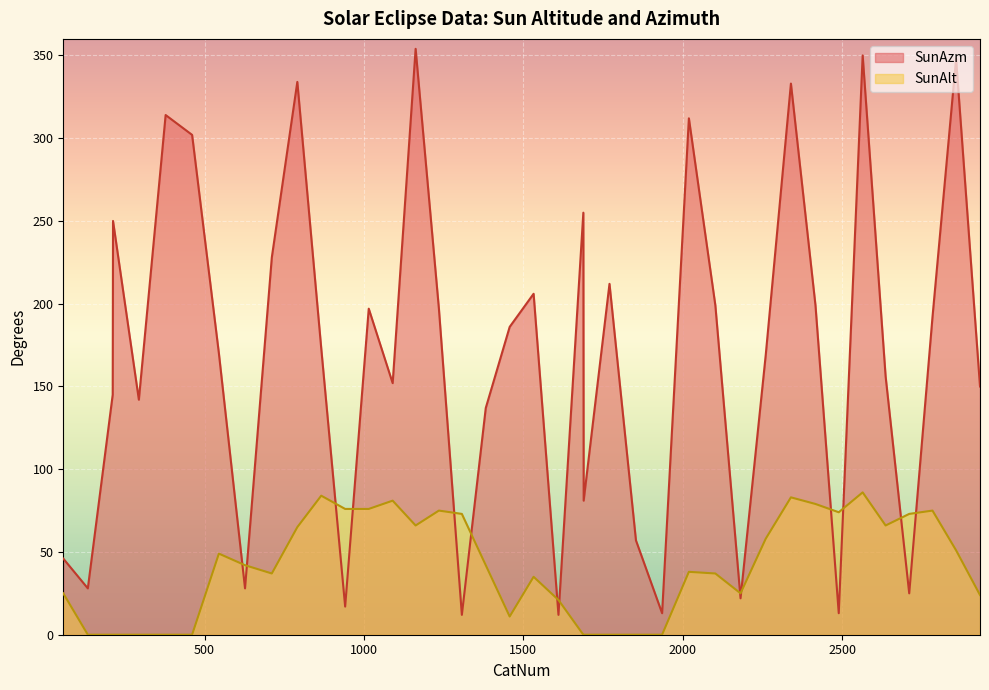

Reading right to left, transcribe all the data shown in this chart.

SunAlt: 2932=24	2857=51	2783=75	2710=73	2636=66	2564=86	2489=74	2416=79	2339=83	2260=58	2181=25	2102=37	2019=38	1935=0	1853=0	1770=0	1689=0	1688=0	1610=21	1532=35	1457=11	1382=42	1307=73	1235=75	1162=66	1090=81	1015=76	941=76	866=84	791=65	711=37	627=42	545=49	461=0	378=0	294=0	213=0	212=0	134=0	57=25
SunAzm: 2932=150	2857=348	2783=192	2710=25	2636=156	2564=350	2489=13	2416=199	2339=333	2260=169	2181=22	2102=199	2019=312	1935=13	1853=57	1770=212	1689=81	1688=255	1610=12	1532=206	1457=186	1382=137	1307=12	1235=197	1162=354	1090=152	1015=197	941=17	866=173	791=334	711=228	627=28	545=170	461=302	378=314	294=142	213=250	212=145	134=28	57=46